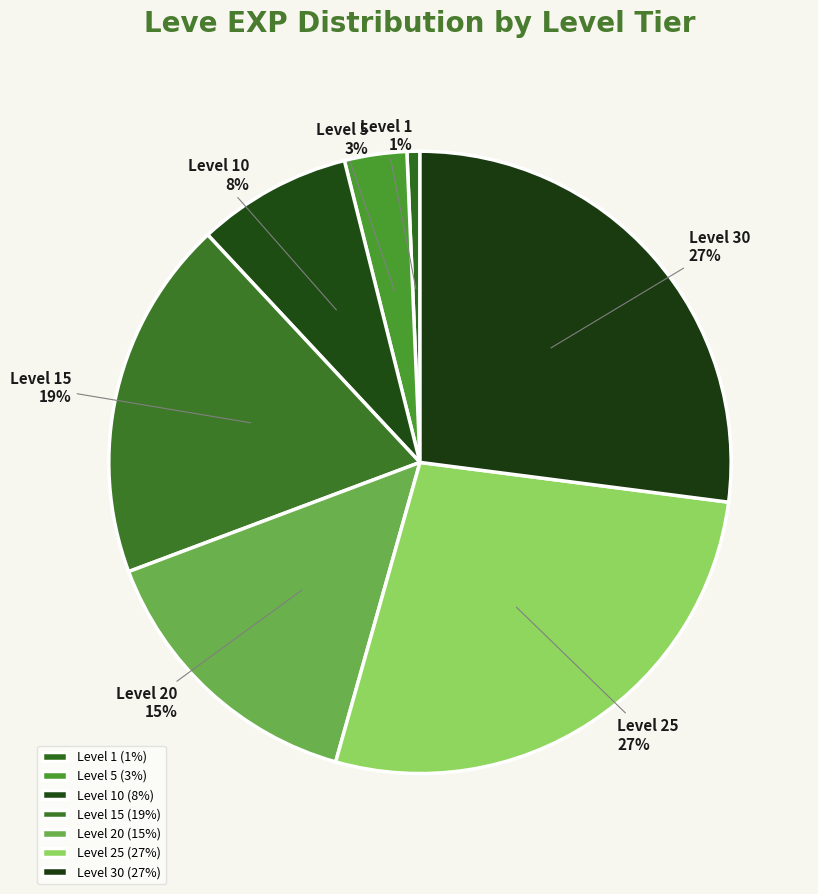

Is the sum of Level 1 and Level 10 greater than half?

No